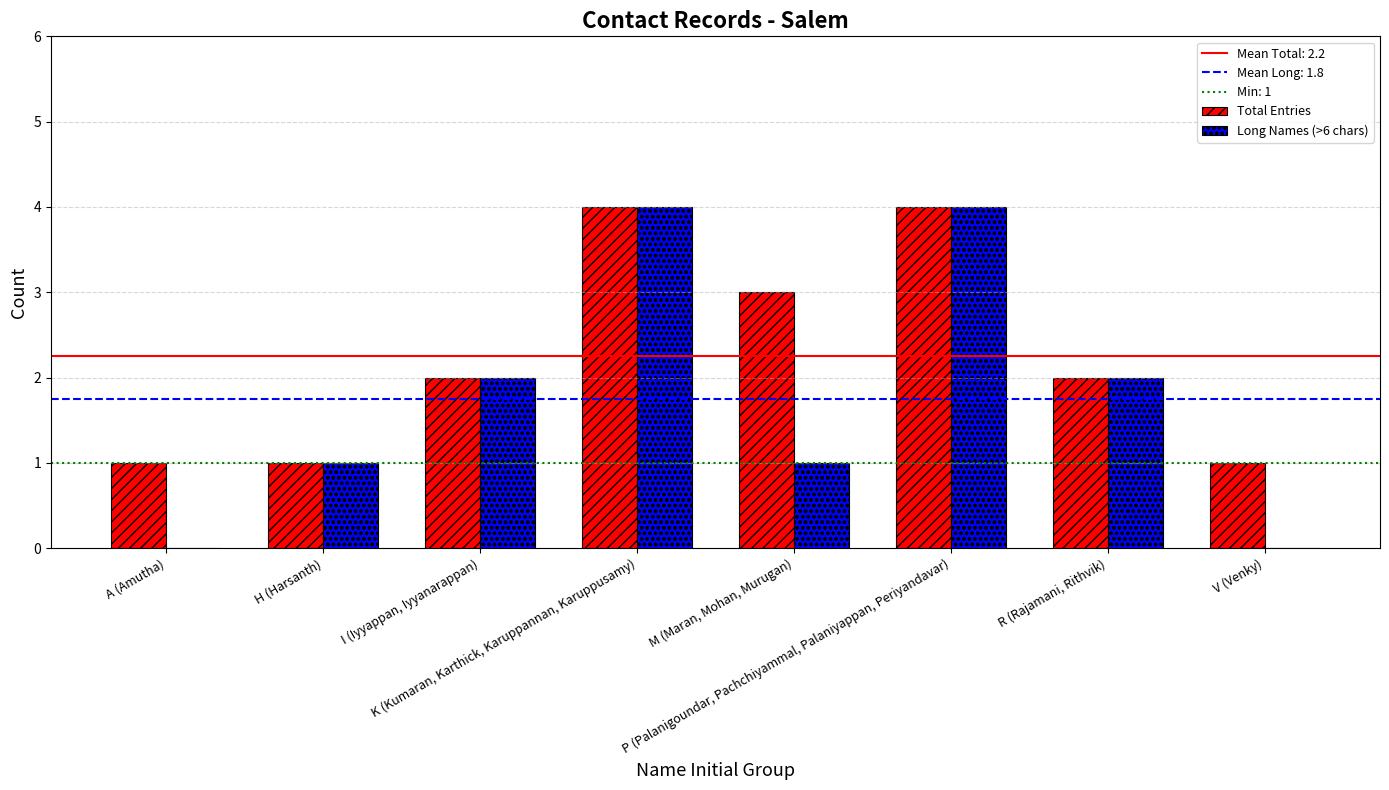

Count the number of categories in the chart.

8